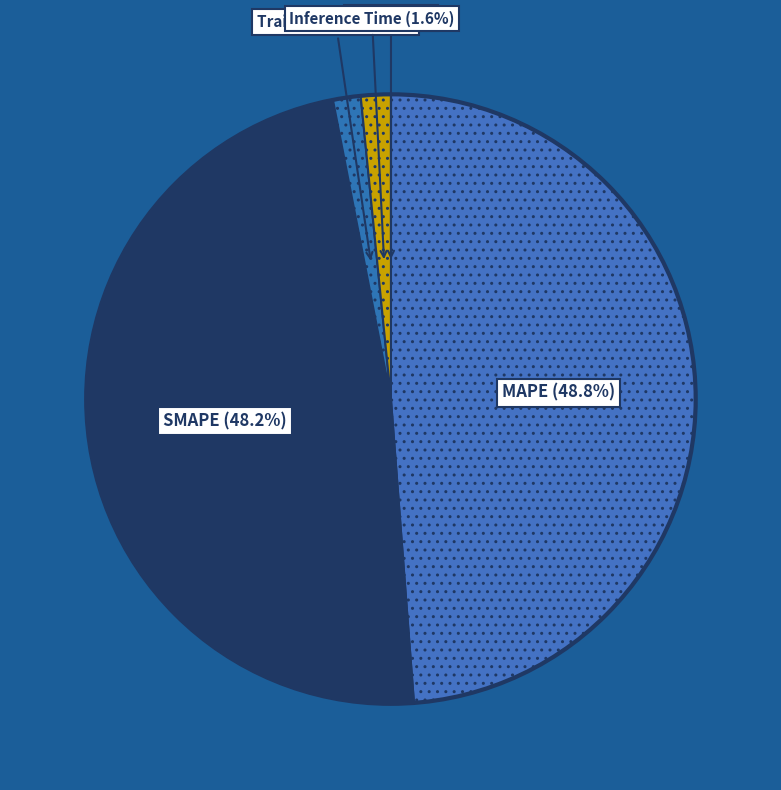

Rank the categories by value from highest to lowest.

MAPE, SMAPE, Inference Time, Training Time, MSE